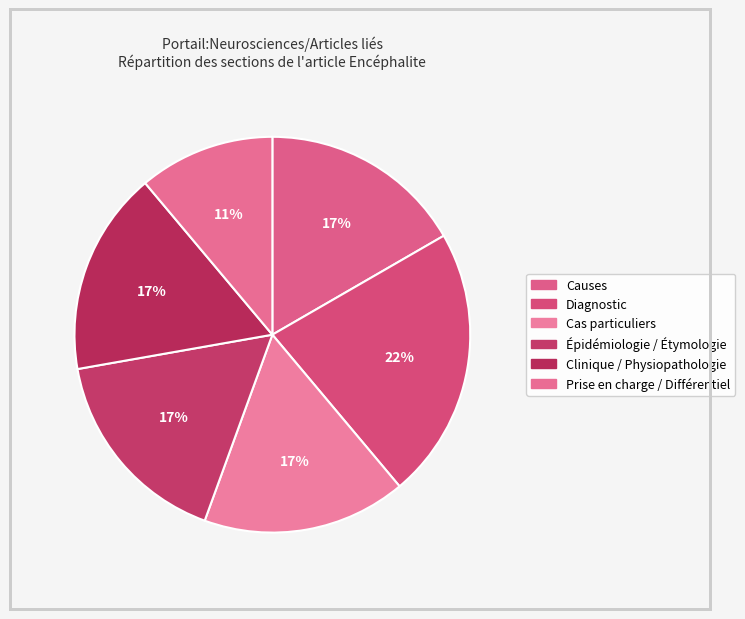

How many segments does this pie chart have?

6